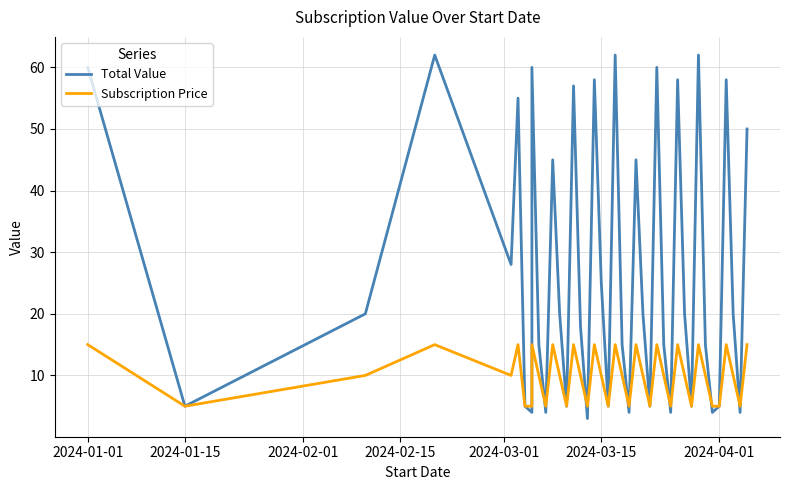

How many values in the Subscription Price series exceed 10?

14